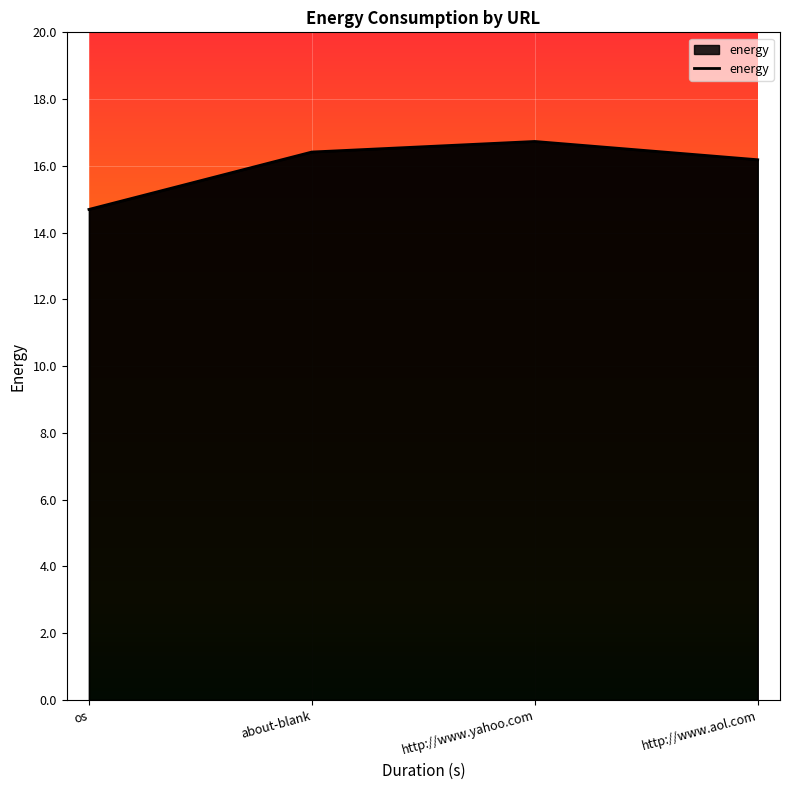

How many lines are shown in the chart?

1